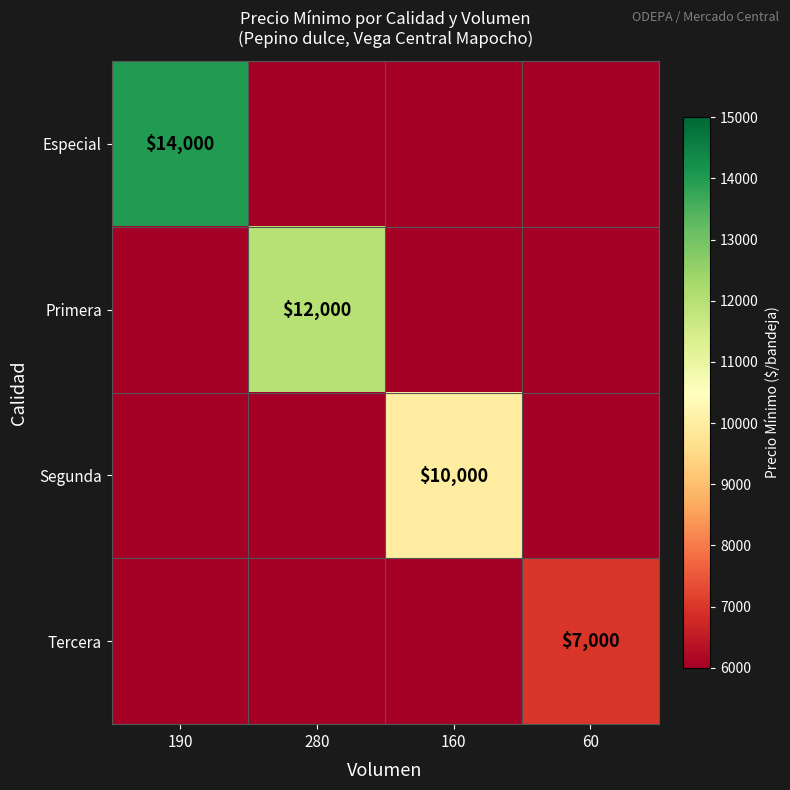

The value of Tercera at 60 is 7000. True or false?

True